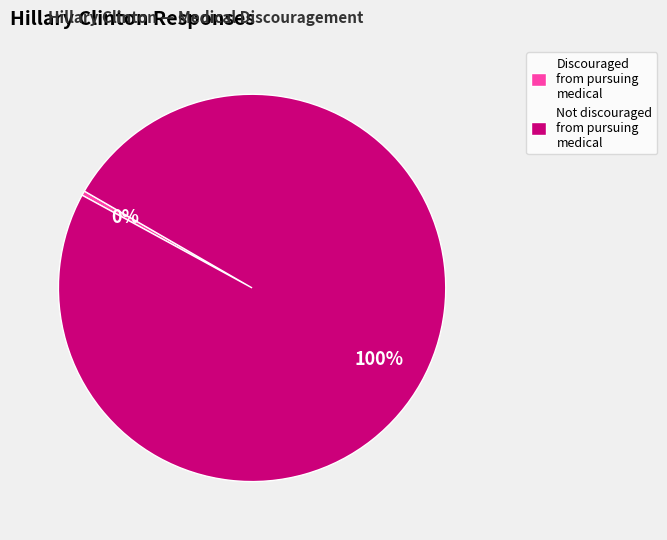

How many segments does this pie chart have?

2